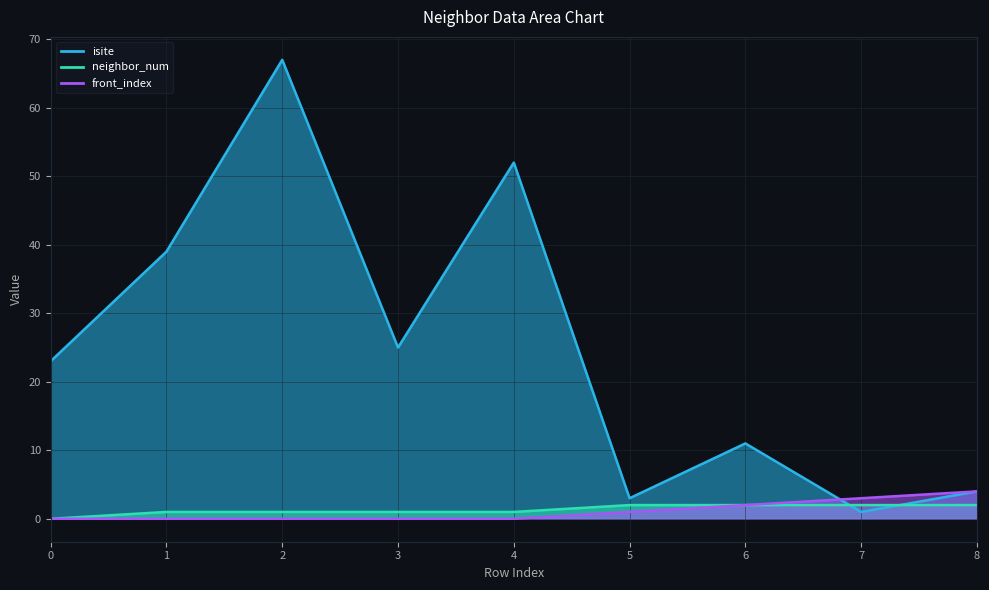

What is the total value across all series at 8?

10